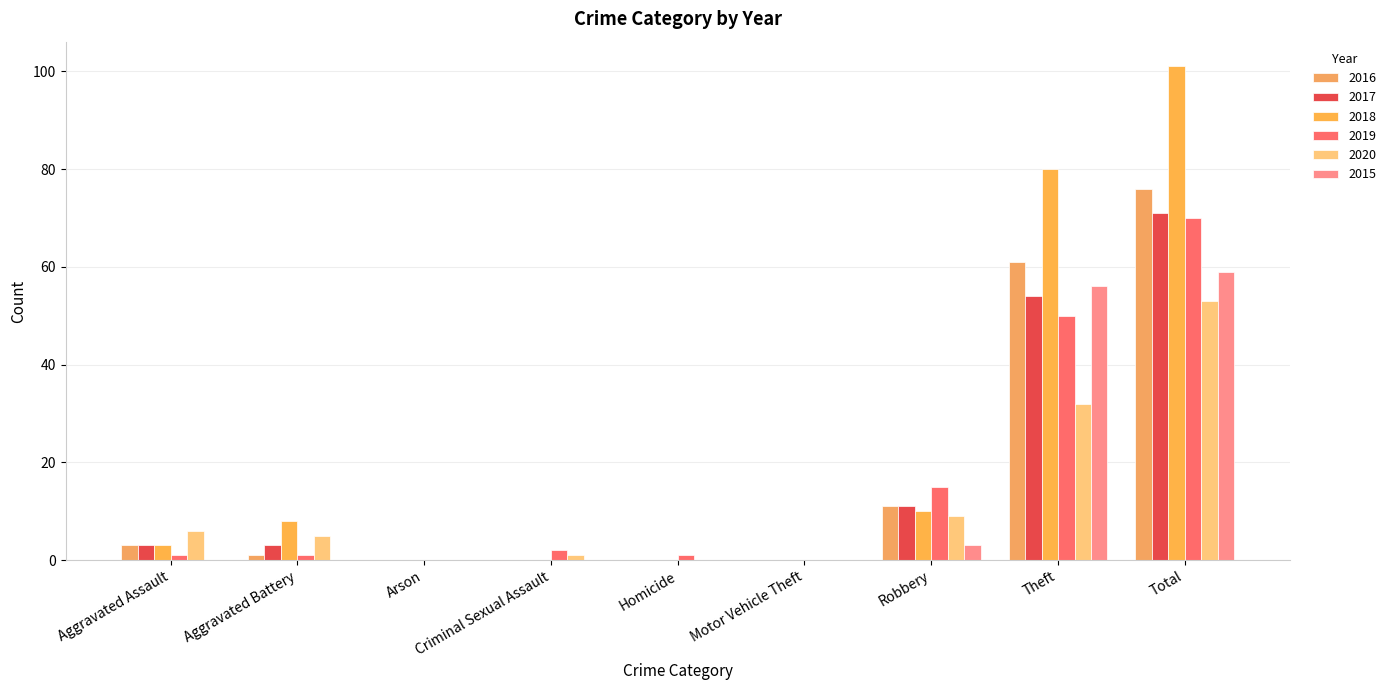

Which series has the widest spread of values?

2018